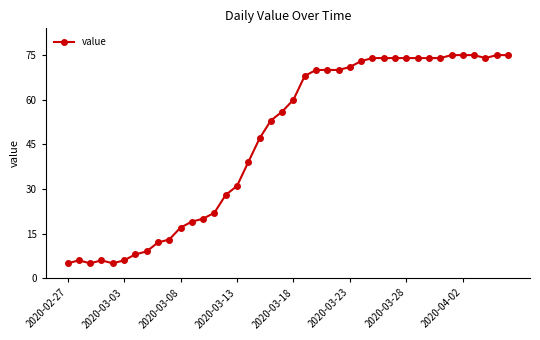

What is the average value?

46